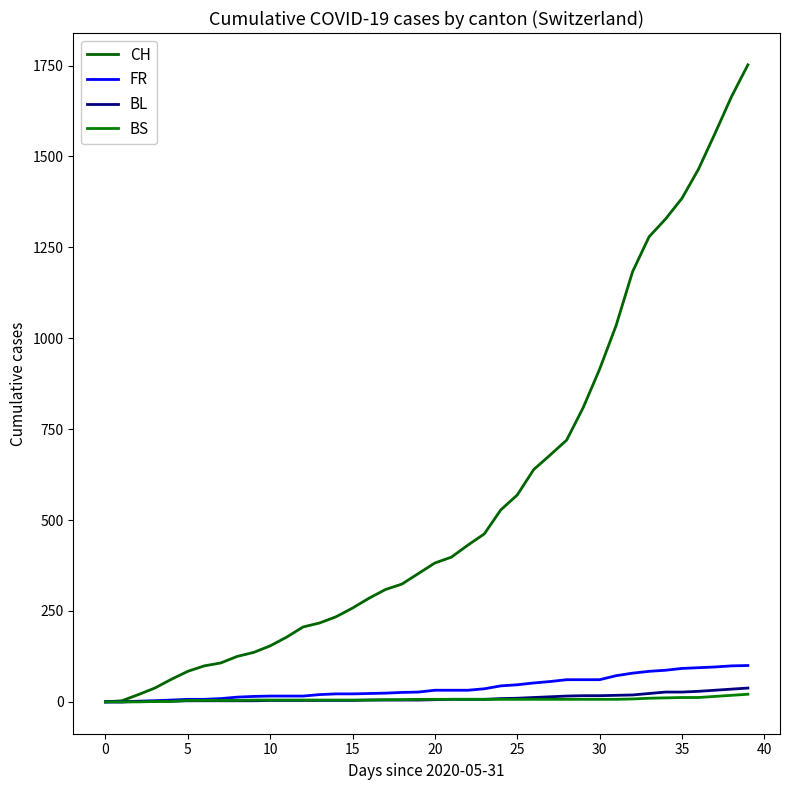

What is the label of the 17th point from the left?

16